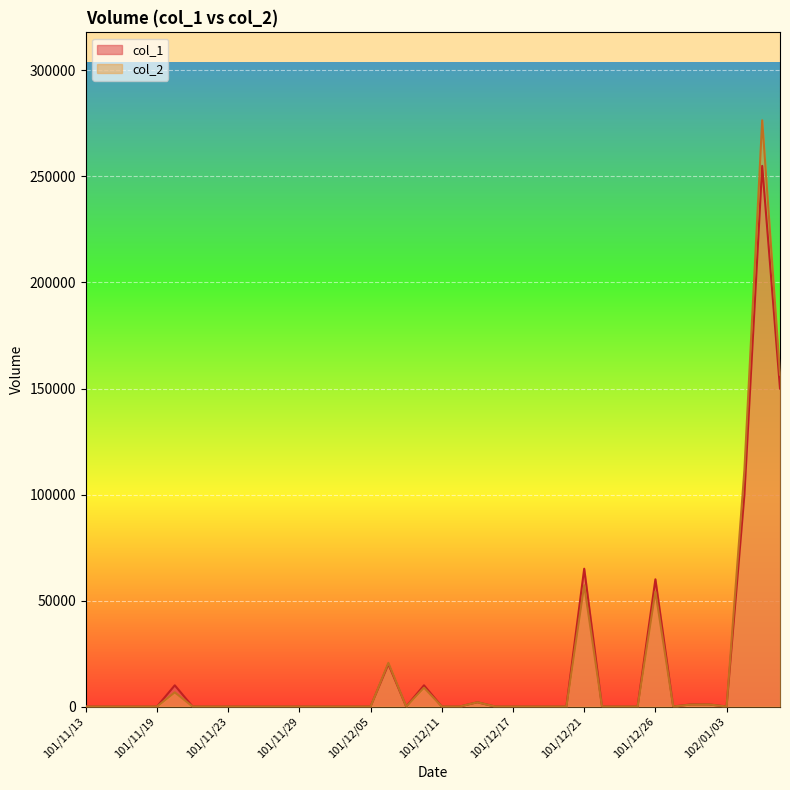

Which series has the largest range (max minus min)?

col_2